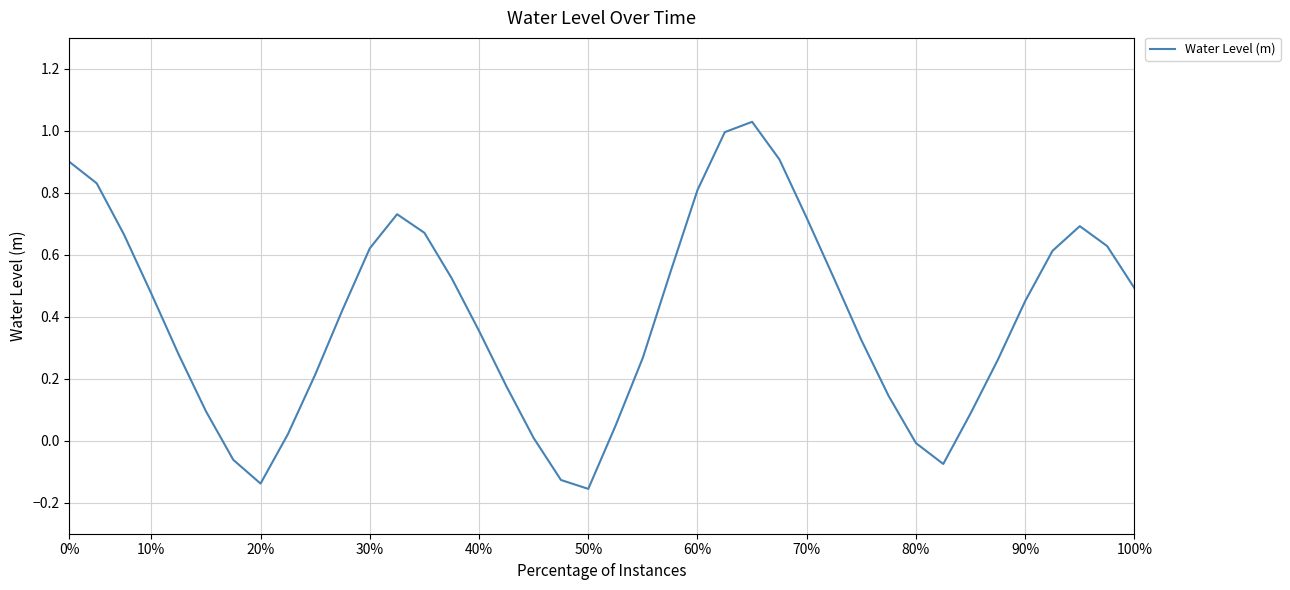

Does the chart display data point markers on the line(s)?

No